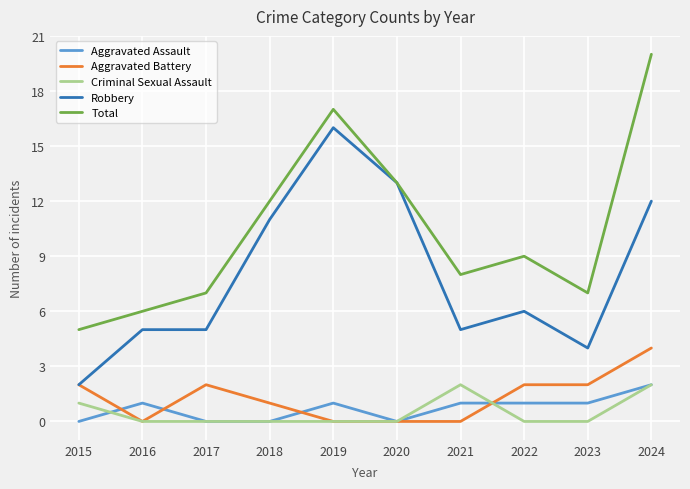

Count the number of data series in this chart.

5